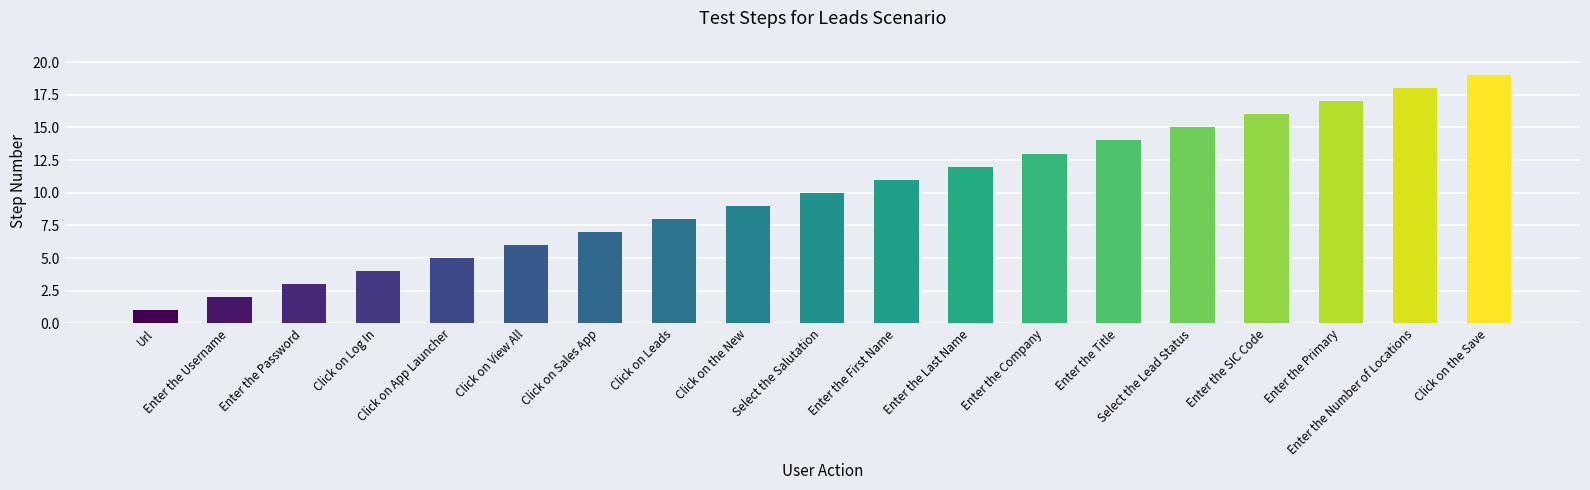

The chart shows a value of 3 at Select the Salutation. True or false?

False